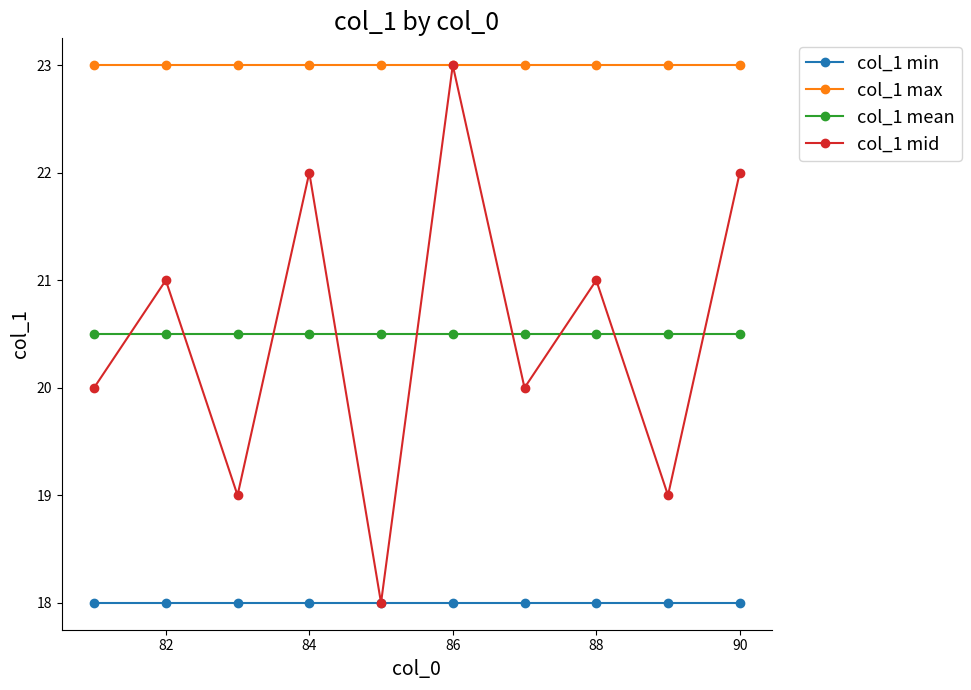

Which series has the widest spread of values?

col_1 mid